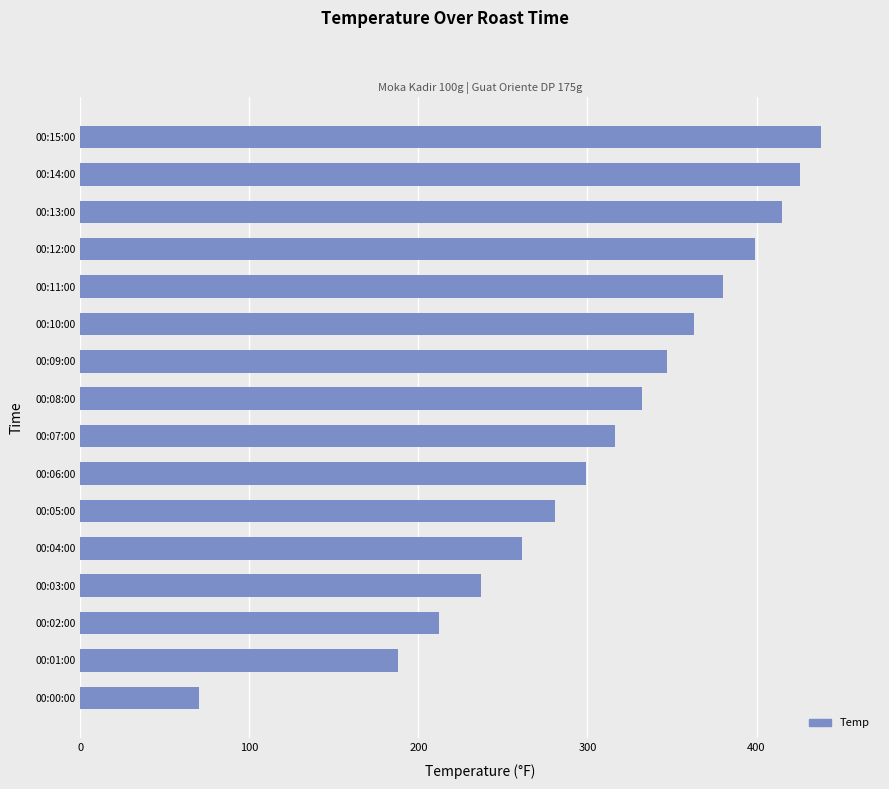

What is the minimum value shown in the chart?

70